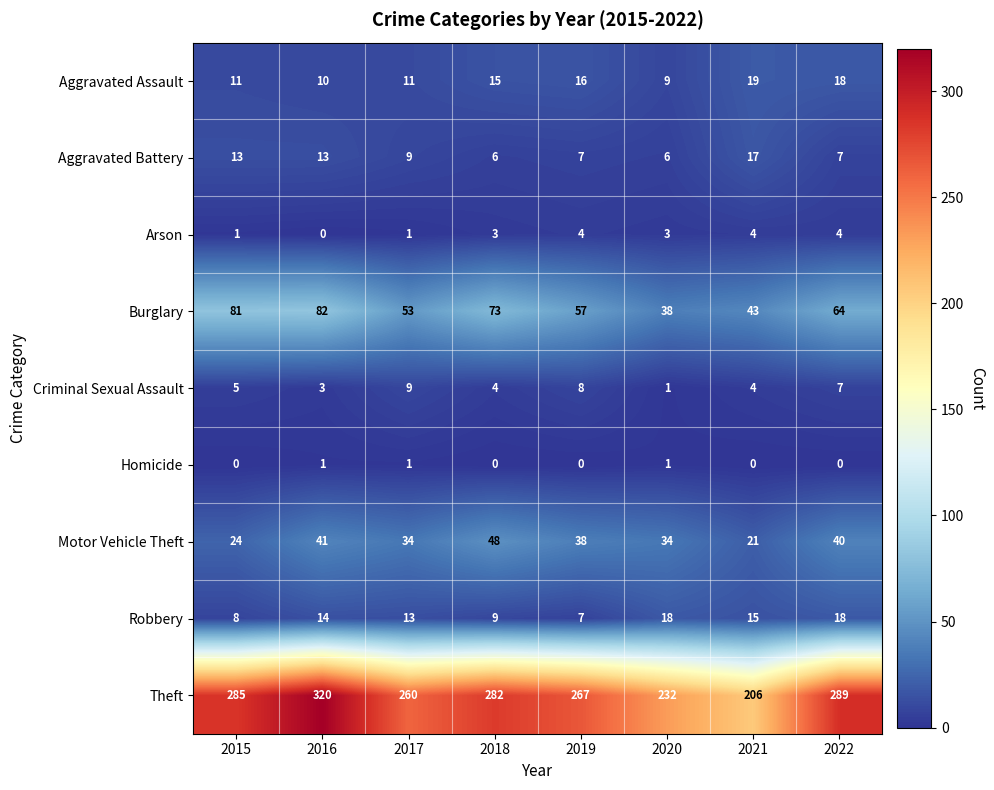

List the series in order of their peak value, highest first.

Theft, Burglary, Motor Vehicle Theft, Aggravated Assault, Robbery, Aggravated Battery, Criminal Sexual Assault, Arson, Homicide